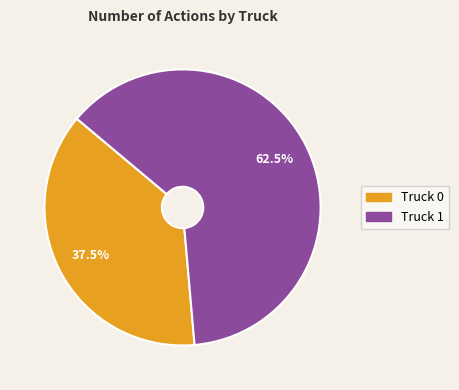

Is it true that Truck 0 is 29% of the pie?

False